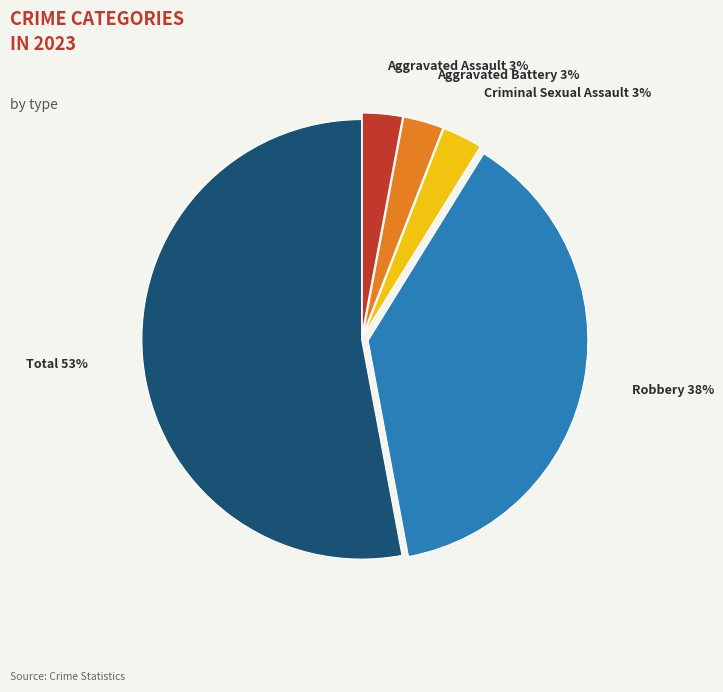

True or false: Criminal Sexual Assault accounts for 3% of the total.

True